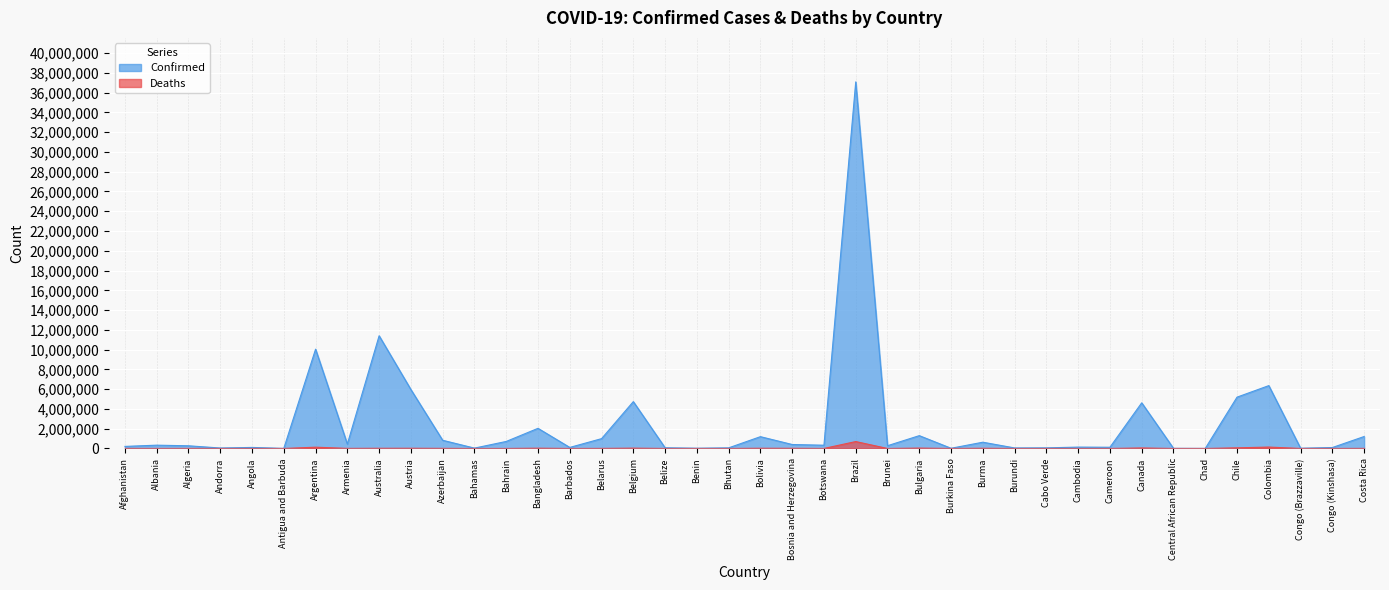

How many lines are shown in the chart?

2